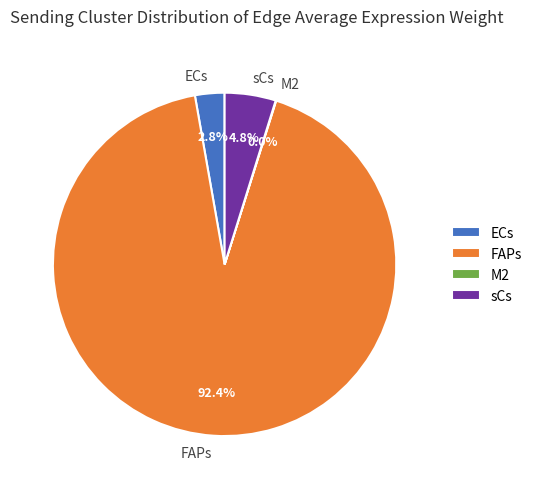

What is the ratio of the value at sCs to the value at ECs?

1.7